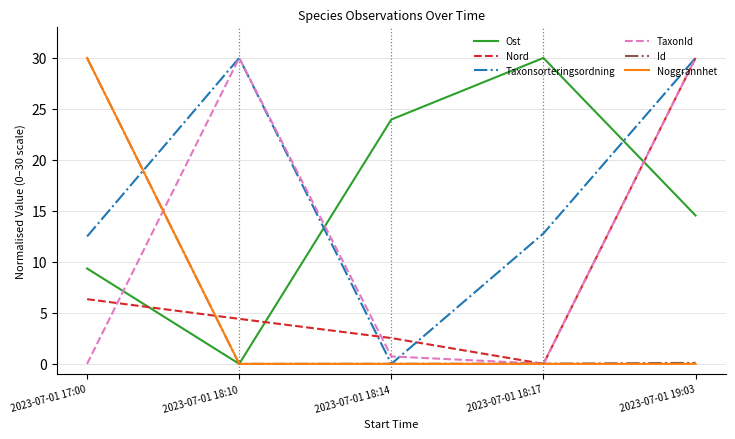

Between which two adjacent categories do Taxonsorteringsordning and Id first intersect?

2023-07-01 17:00 and 2023-07-01 18:10